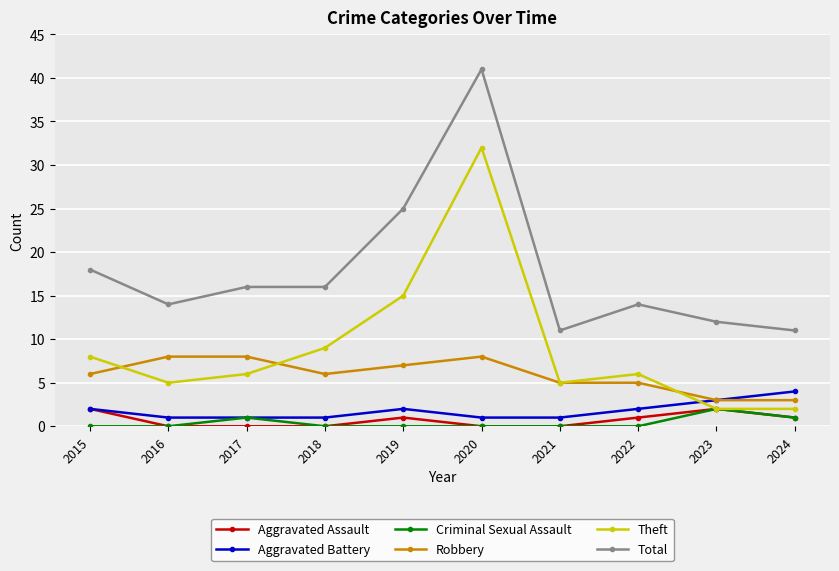

The Criminal Sexual Assault series shows 0 at 2021. True or false?

True